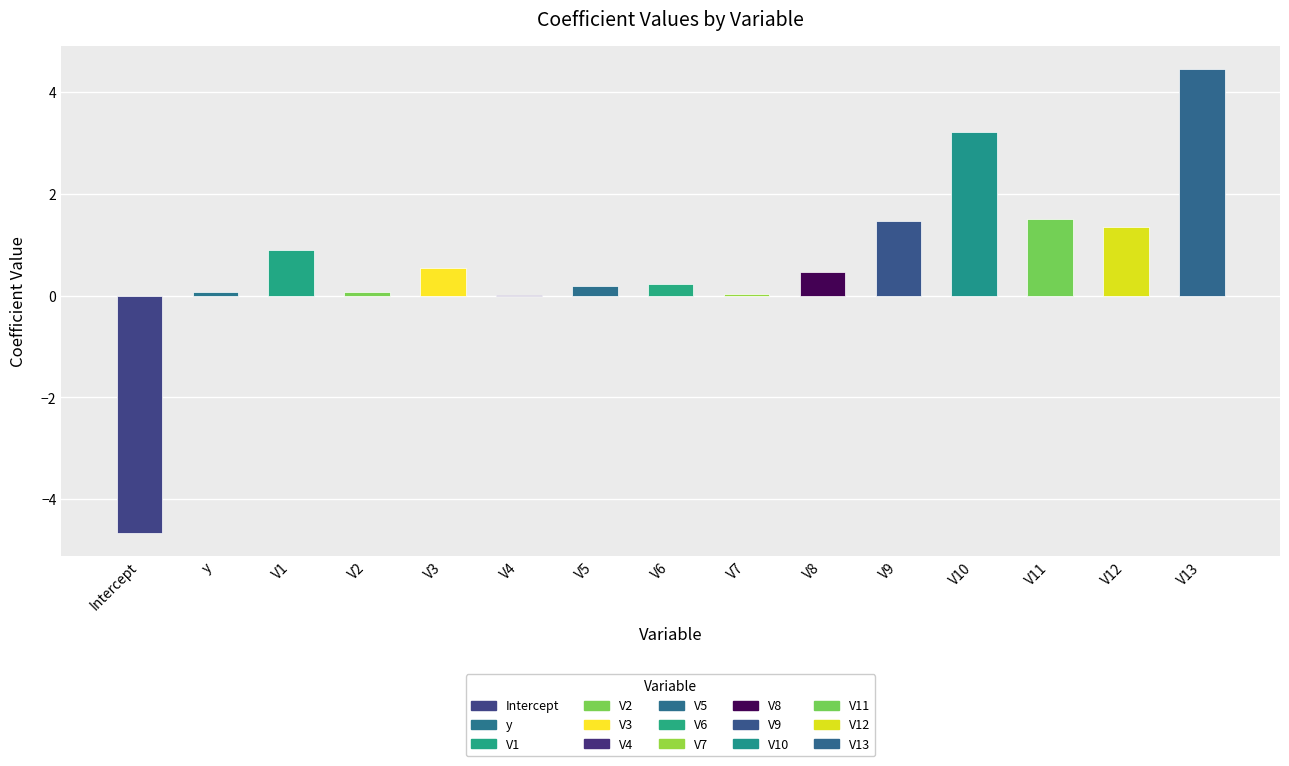

Count the number of data series in this chart.

1